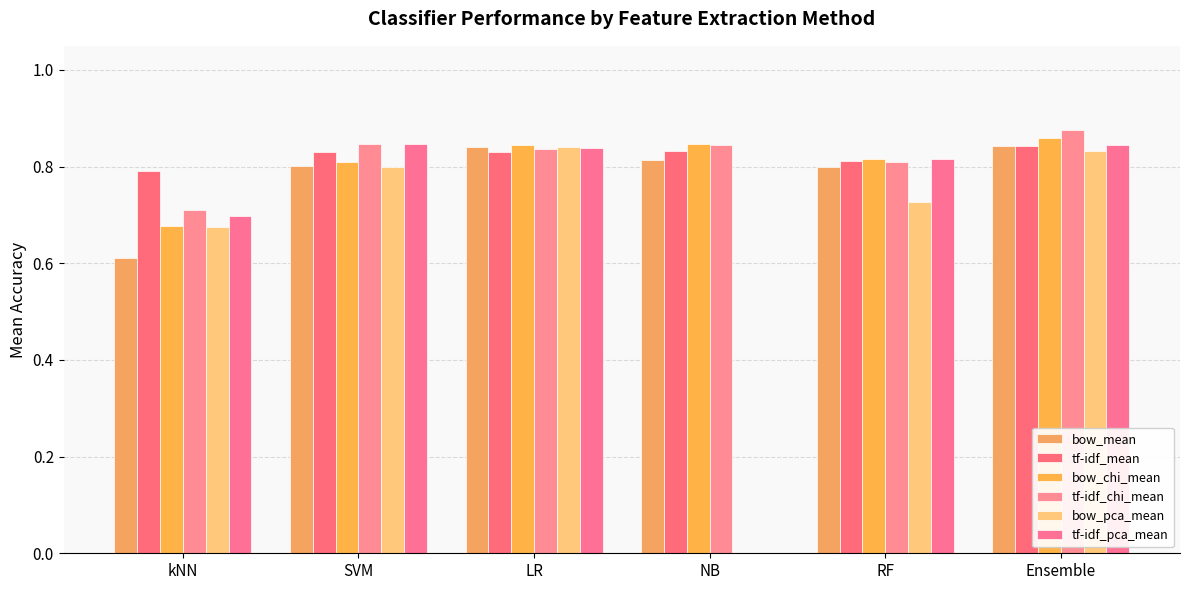

Which series has the widest spread of values?

tf-idf_pca_mean